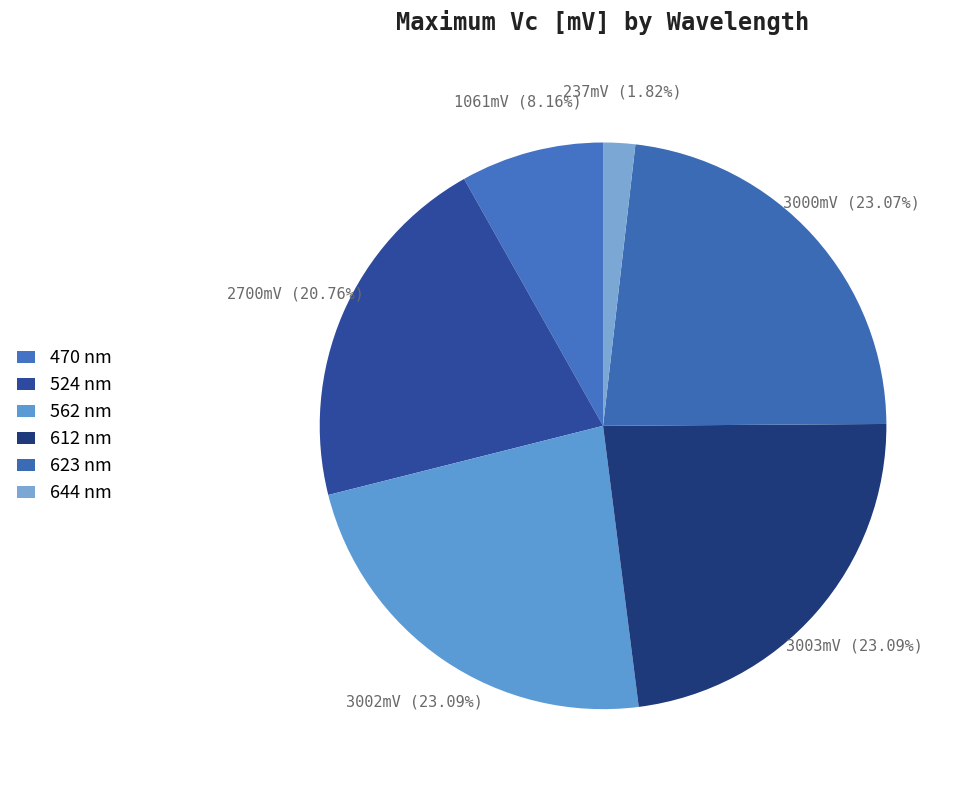

Count the number of slices in the pie.

6